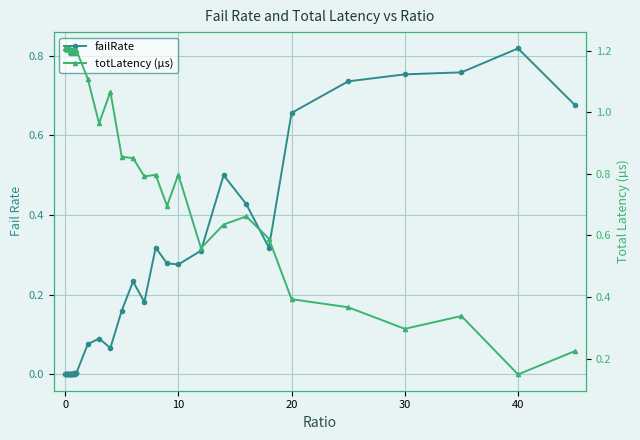

The value of totLatency (µs) at 32 is 1.0. True or false?

False